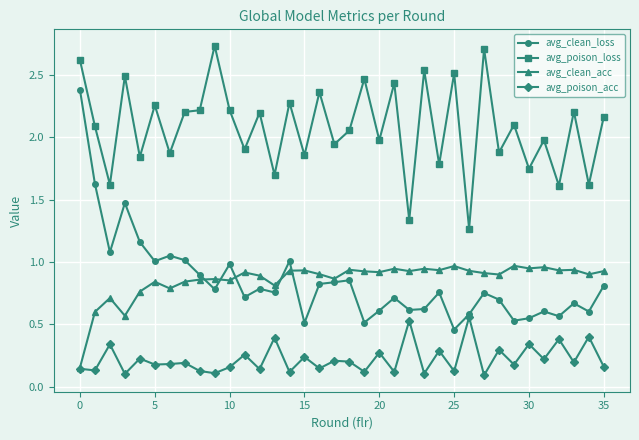

Which series has the widest spread of values?

avg_clean_loss